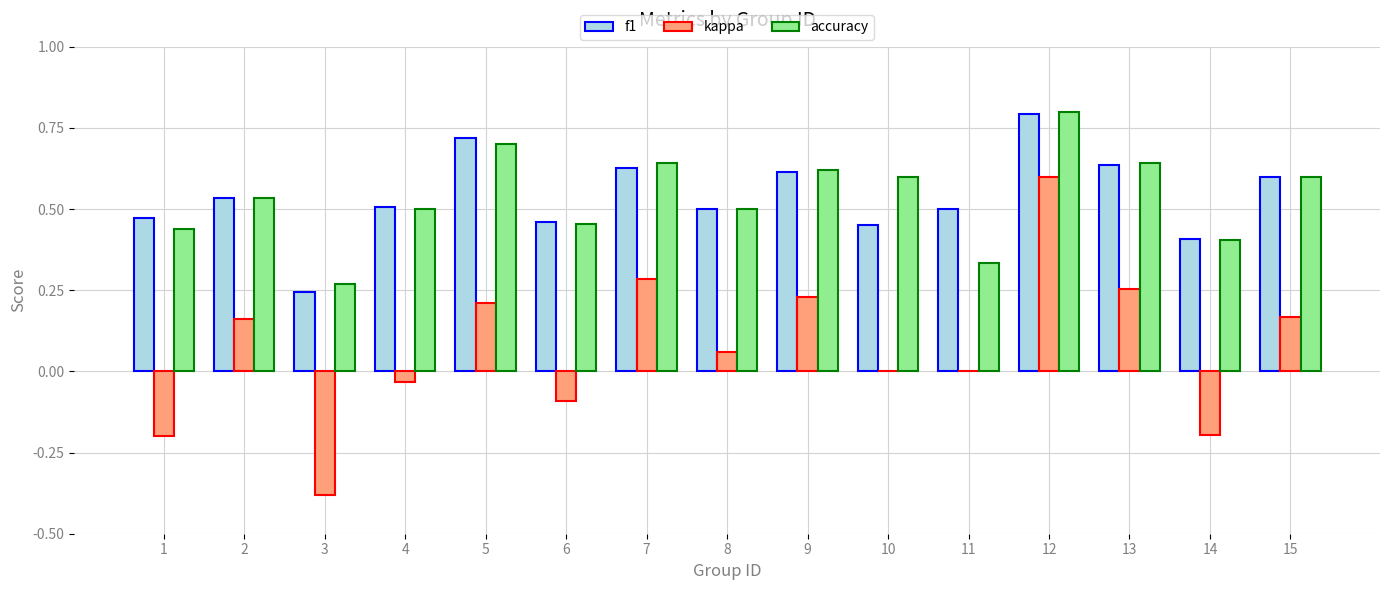

Is it true that accuracy equals 0.8 at 2?

False